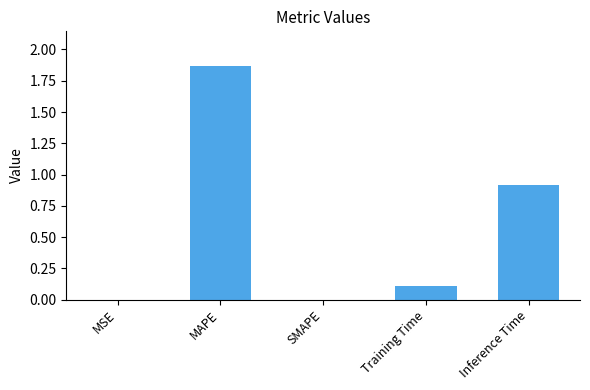

Are the bars horizontal?

No